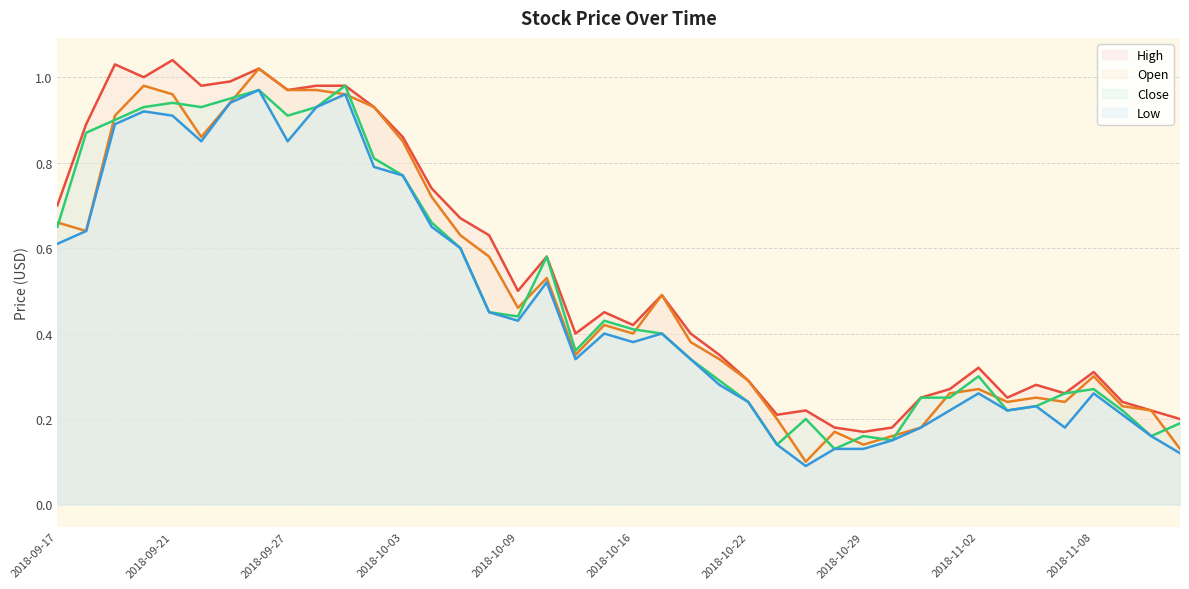

Is it true that Open equals 0.3 at 2018-09-27?

False